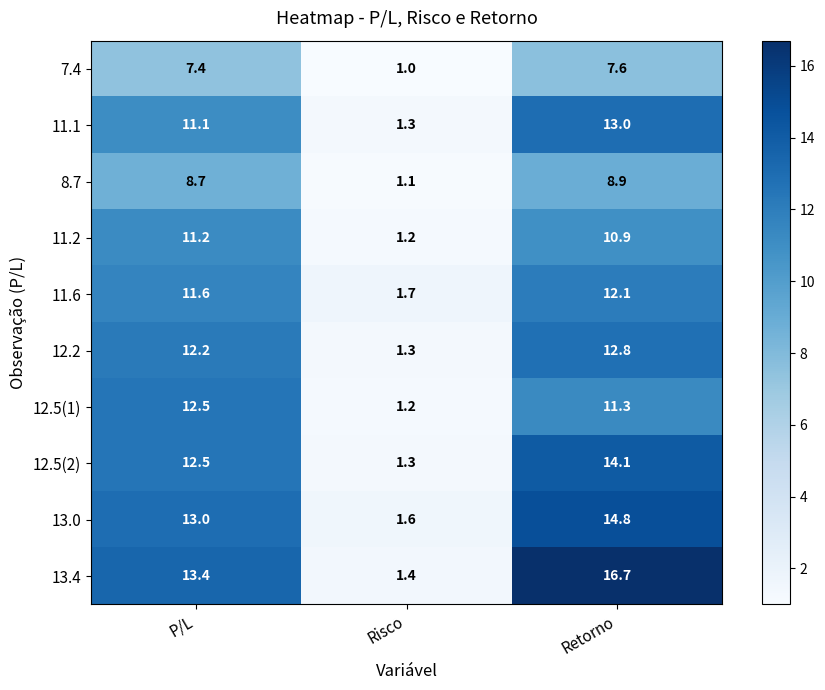

Is it true that 13.0 equals 14.8 at Retorno?

True